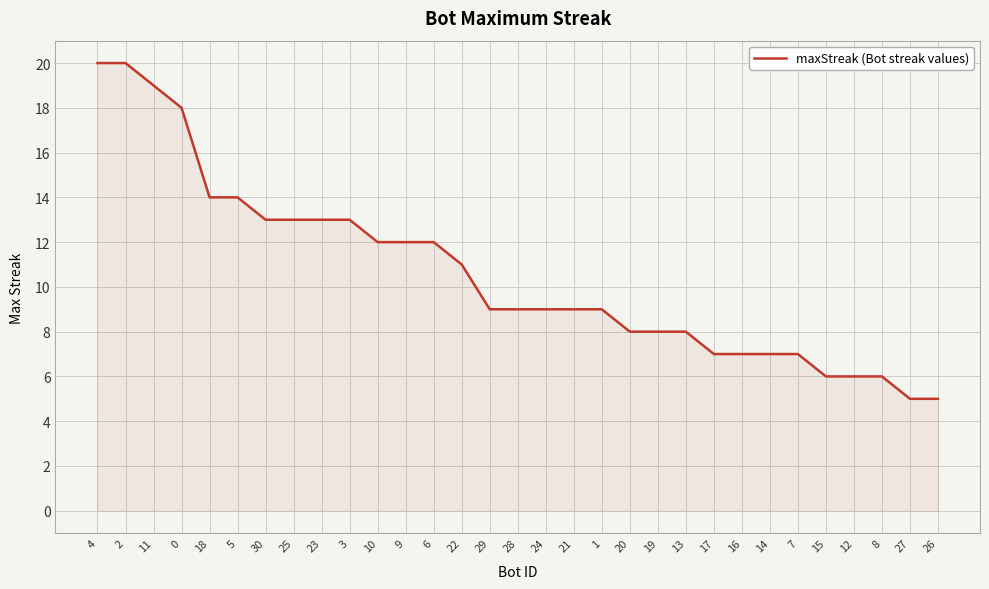

The value at 28 is 15. True or false?

False